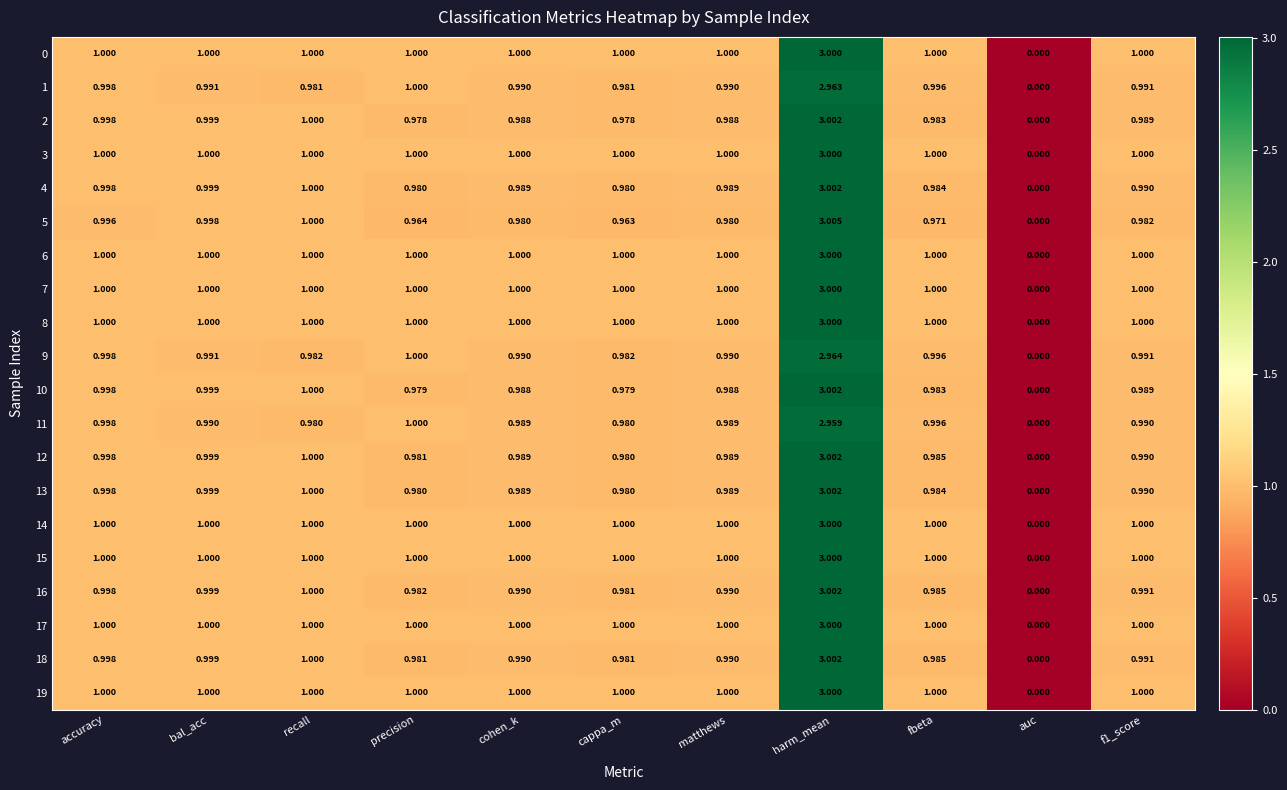

At which category does the chart reach its peak across all series?

harm_mean